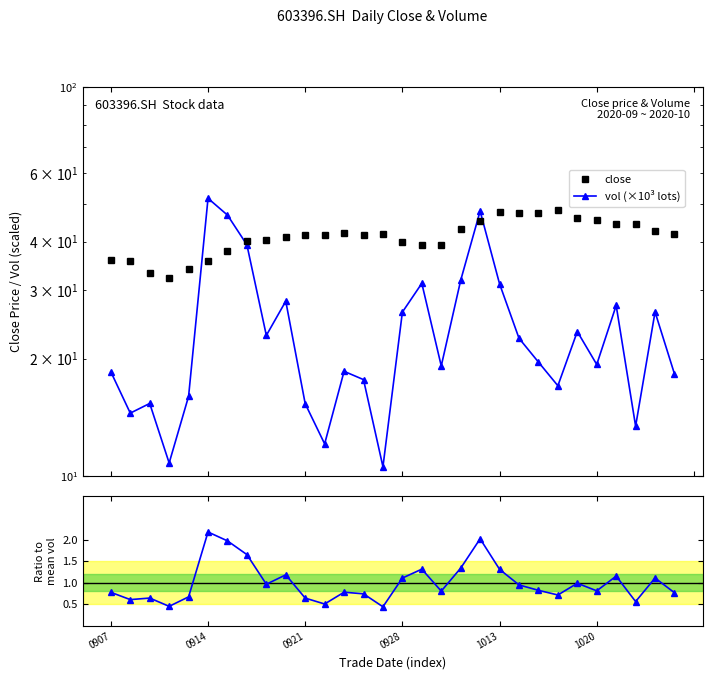

What is the difference between the second highest and minimum values in the close series?

15.3